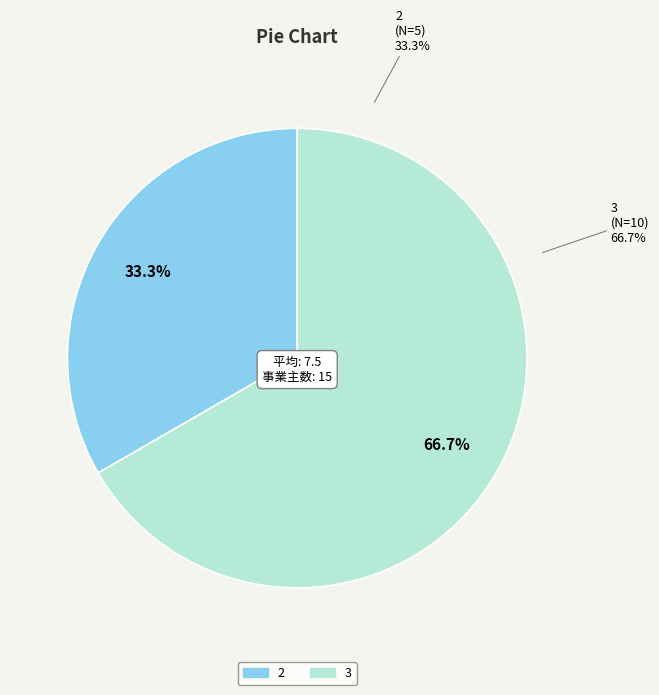

Count the number of slices in the pie.

3